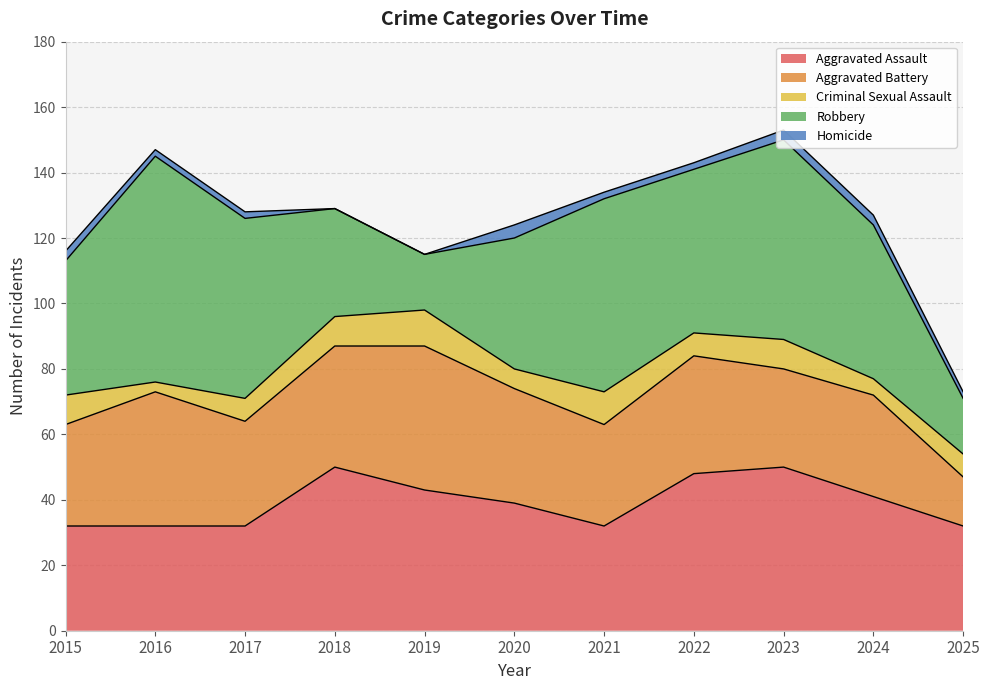

True or false: Criminal Sexual Assault has more than 2 interior local peaks.

True